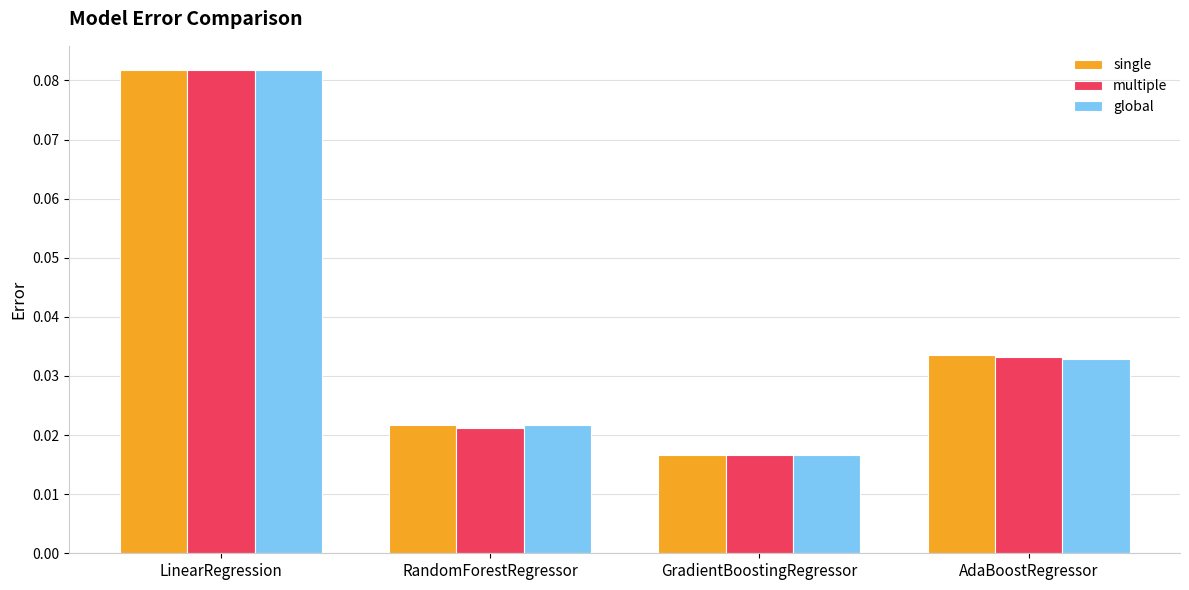

What is the label of the 4th bar from the right?

LinearRegression